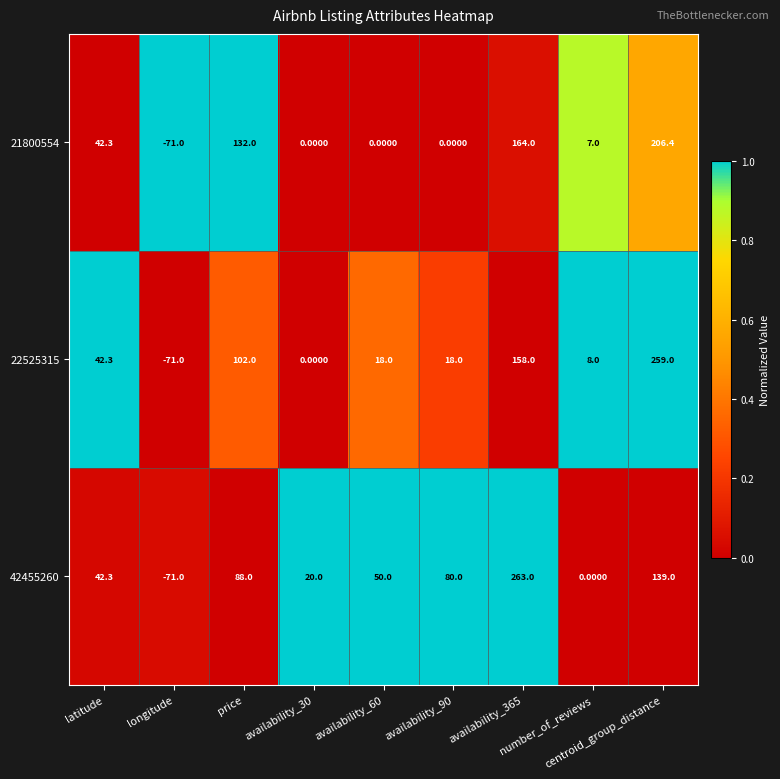

What is the total value across all series at availability_60?

68.0